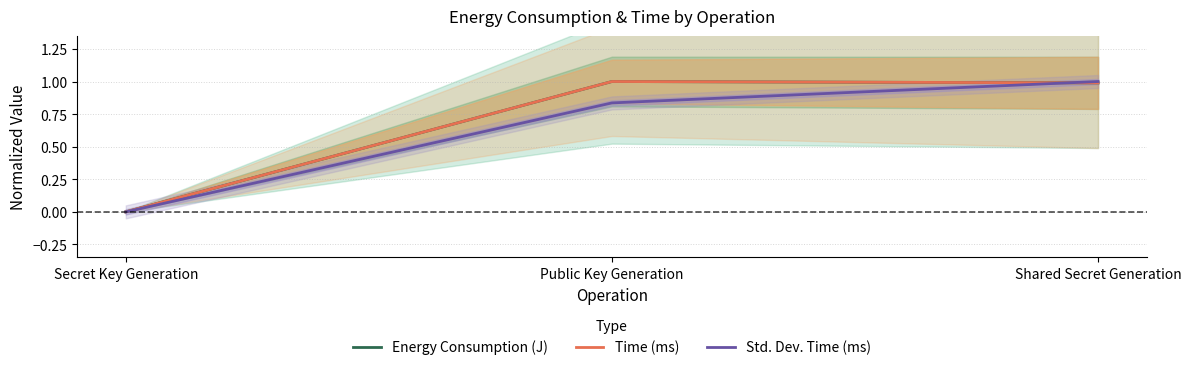

Which series has the largest total across all categories?

Energy Consumption (J)